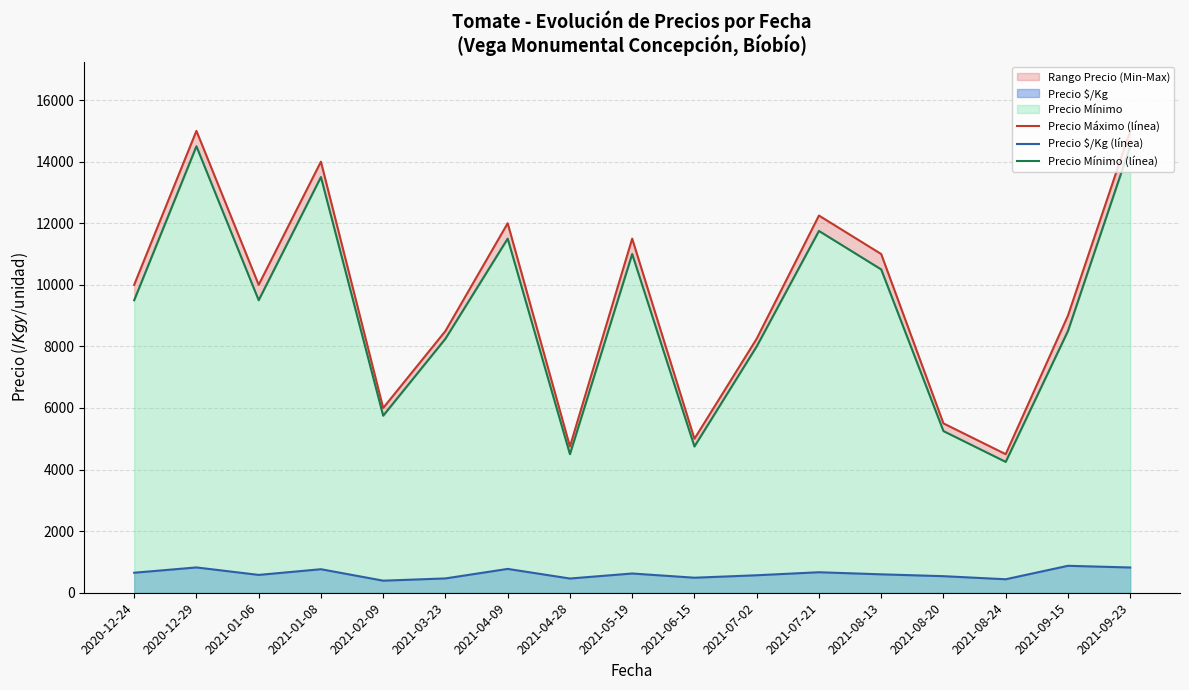

Rank the categories by Precio $/Kg (línea) value from highest to lowest.

2021-09-15, 2020-12-29, 2021-09-23, 2021-04-09, 2021-01-08, 2021-07-21, 2020-12-24, 2021-05-19, 2021-08-13, 2021-01-06, 2021-07-02, 2021-08-20, 2021-06-15, 2021-03-23, 2021-04-28, 2021-08-24, 2021-02-09